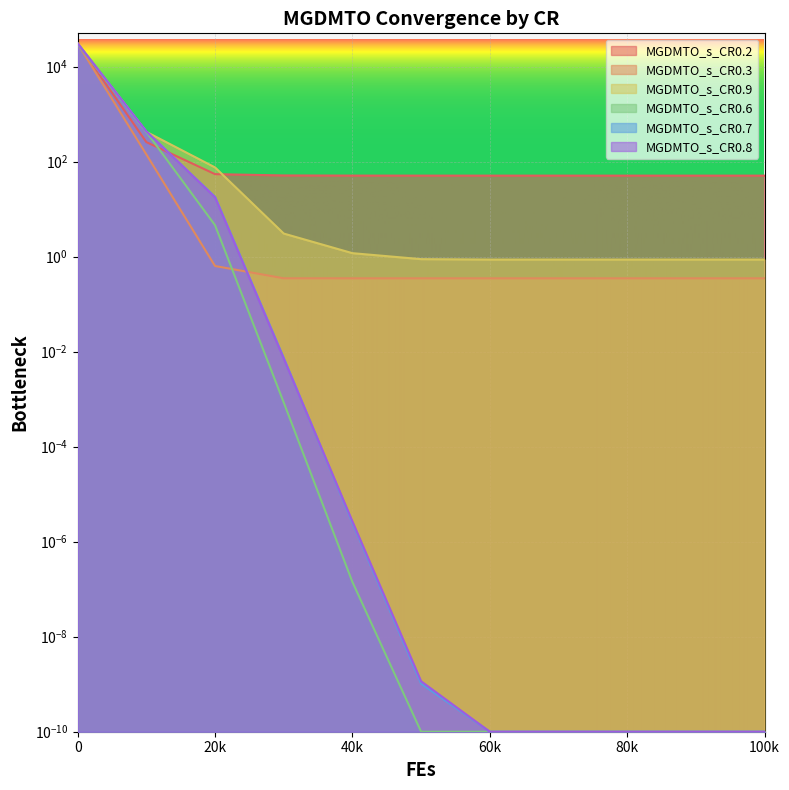

How many intersections are there between MGDMTO_s_CR0.7 and MGDMTO_s_CR0.2?

2